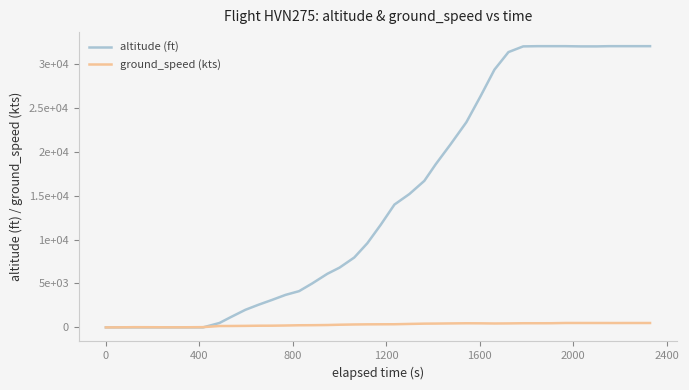

What are all the series names shown in the legend?

altitude (ft), ground_speed (kts)